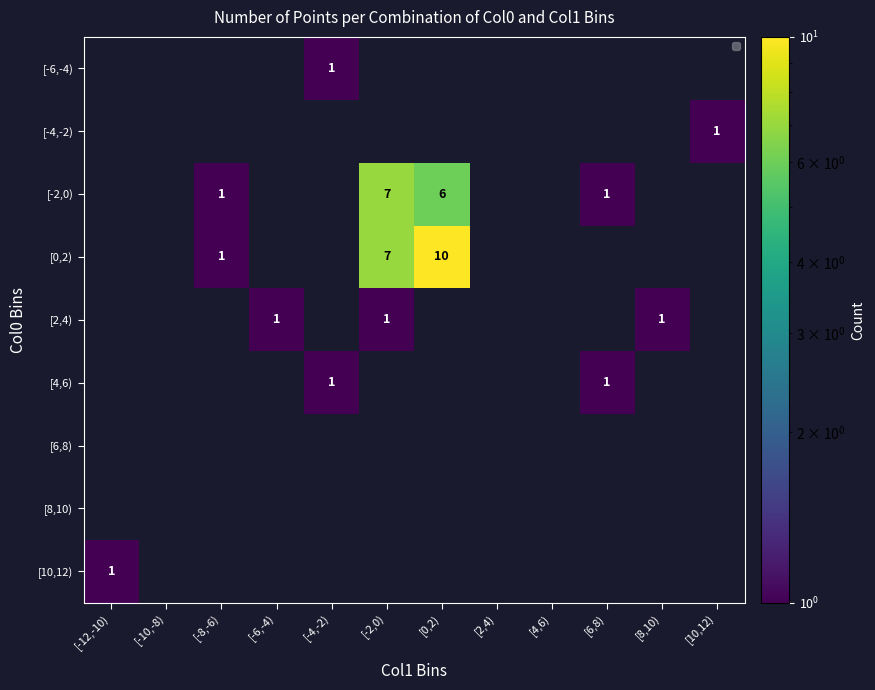

True or false: [4,6) has a value of 1 at [-4,-2).

True